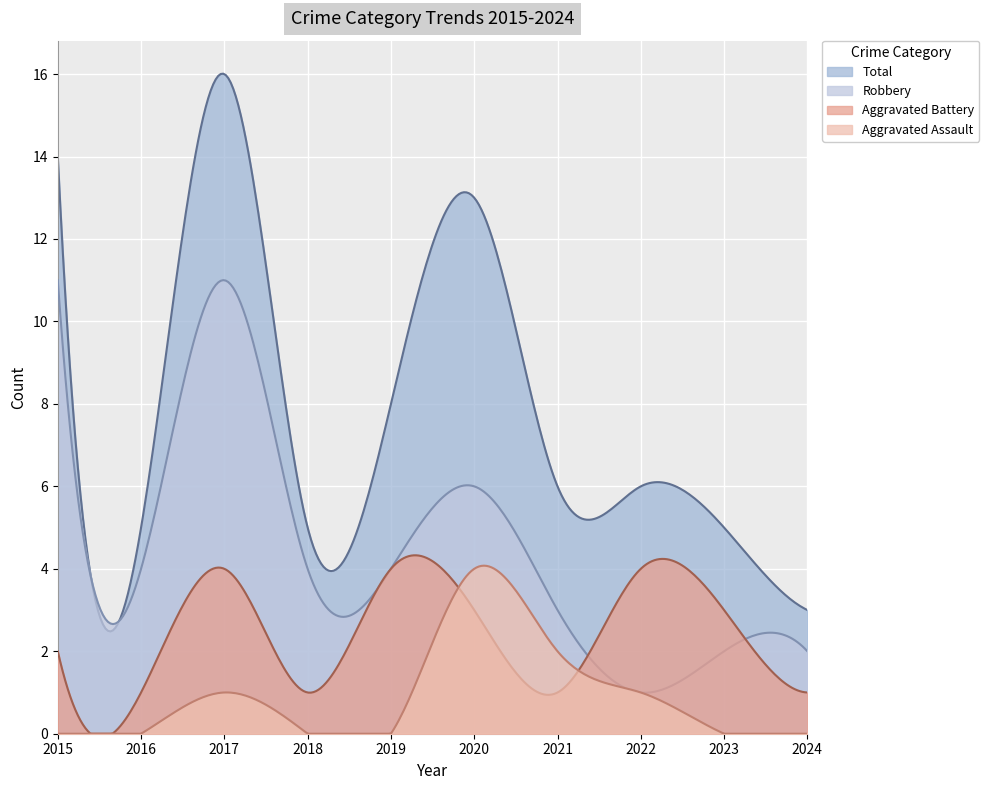

Read the Aggravated Battery value at 2019.

4